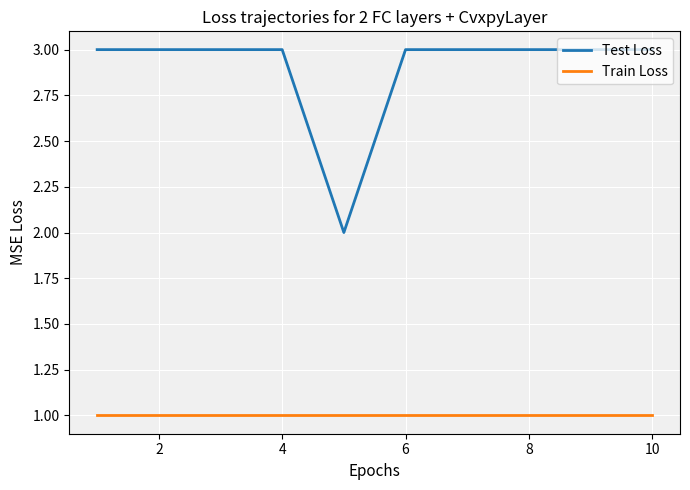

Which series has the widest spread of values?

Test Loss